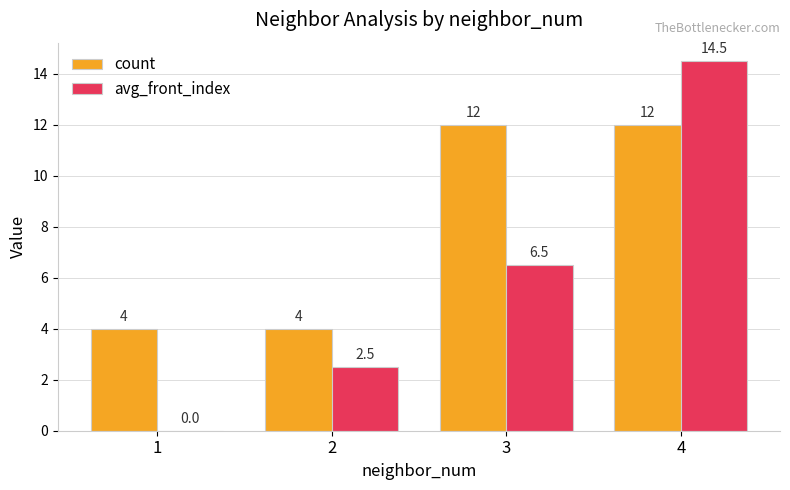

How many groups of bars are there?

4